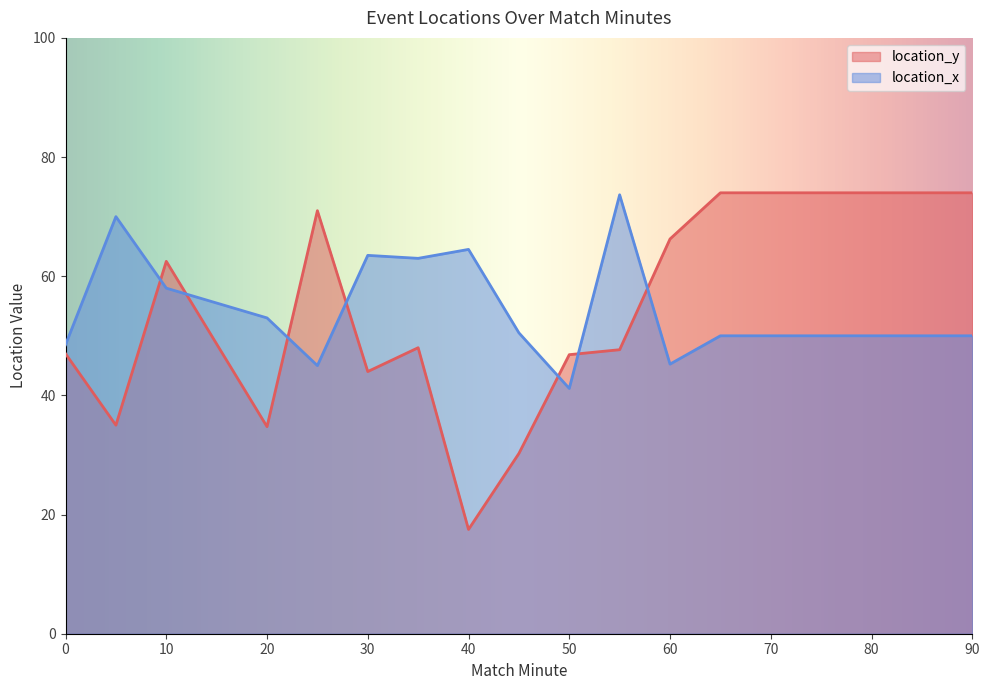

Count the number of data series in this chart.

2